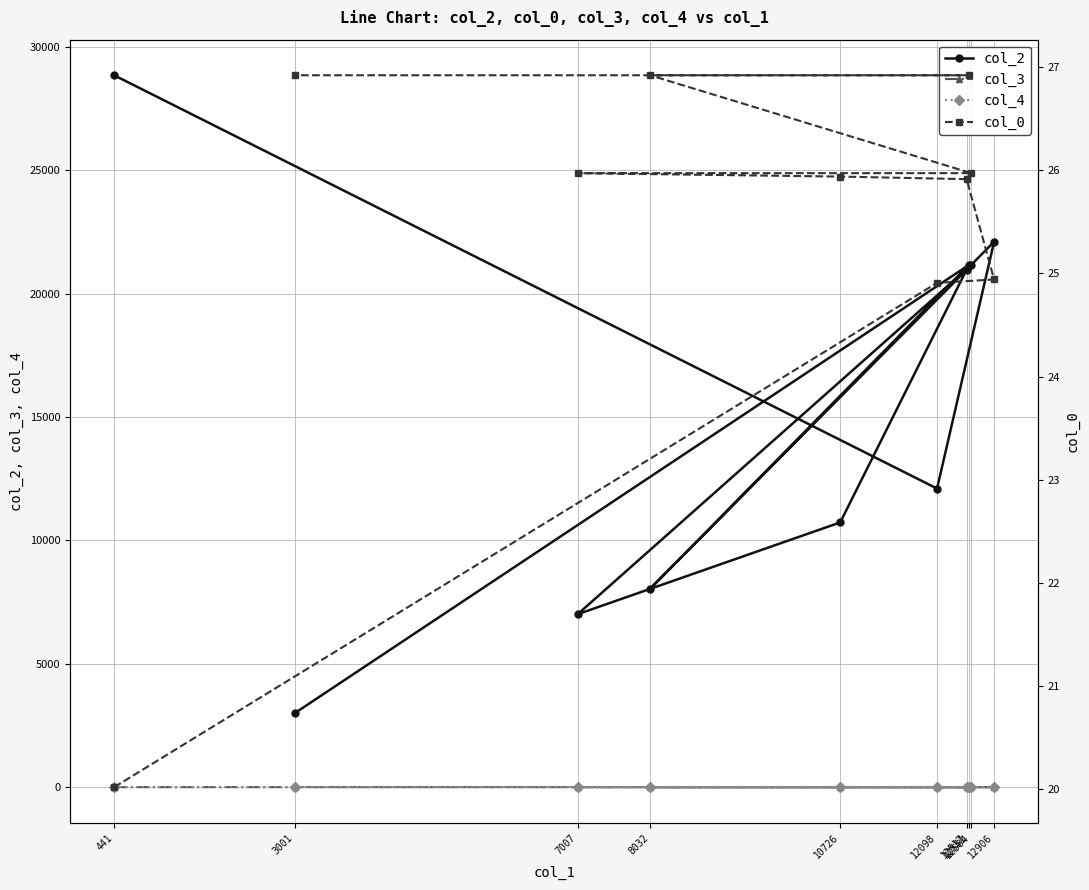

Rank the series at 12098 from lowest to highest value.

col_4, col_3, col_0, col_2